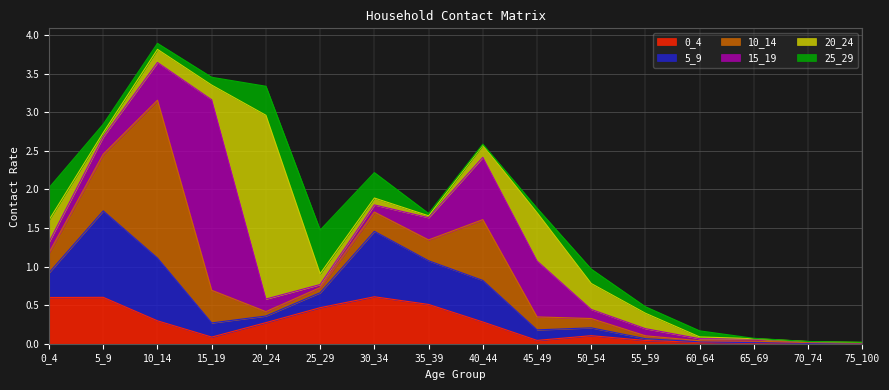

Which series has the largest range (max minus min)?

15_19